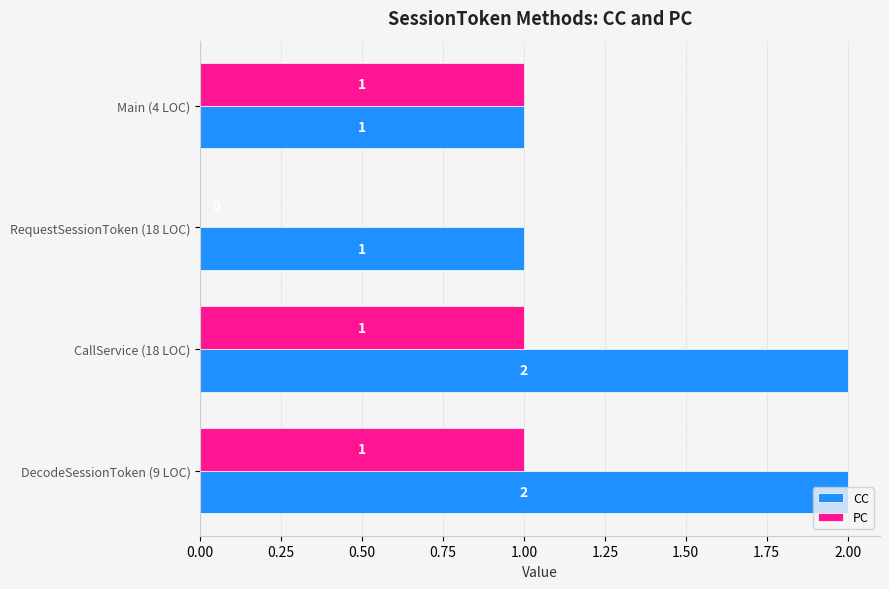

Between Main (4 LOC) and DecodeSessionToken (9 LOC), which series saw the biggest shift?

CC